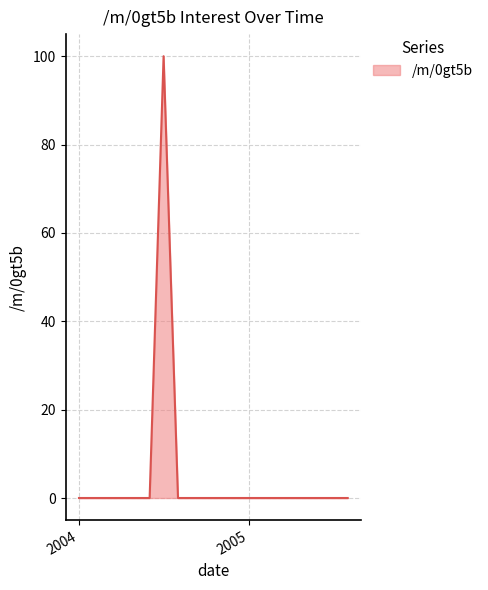

What is the maximum value shown in the chart?

100